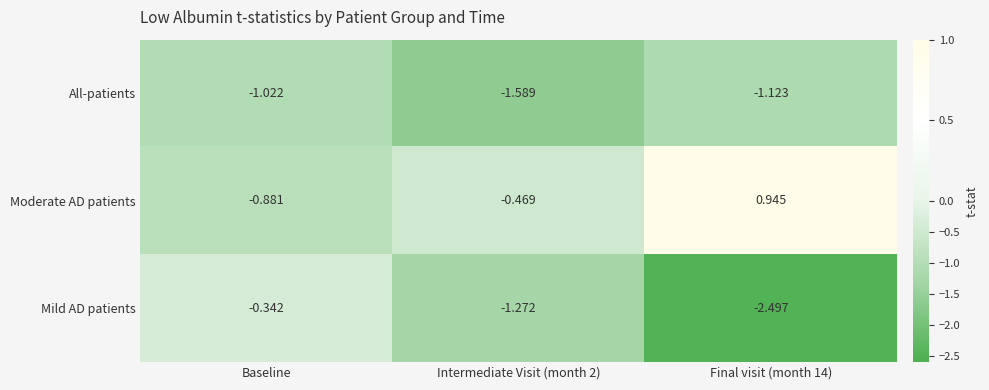

Rank the series at Final visit (month 14) from lowest to highest value.

Mild AD patients, All-patients, Moderate AD patients